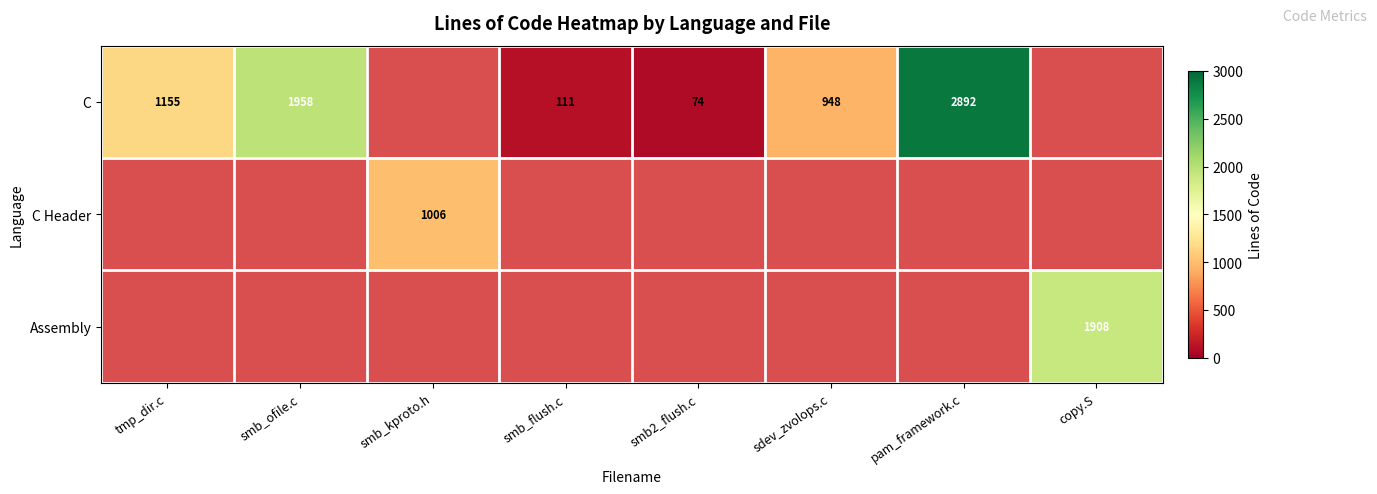

The value of C at smb2_flush.c is 74. True or false?

True